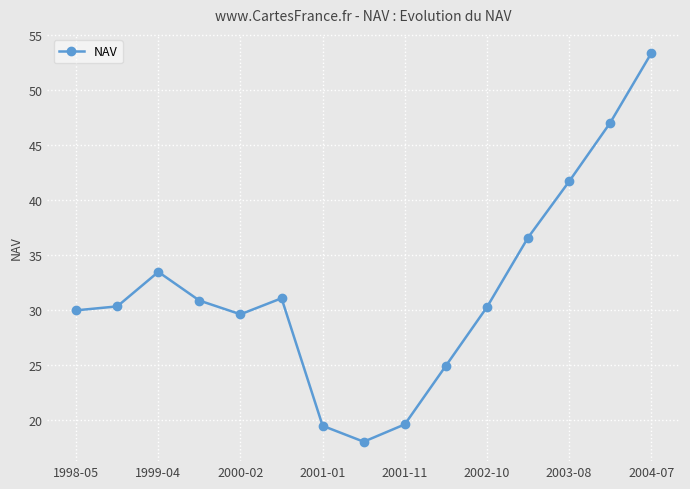

True or false: there are more than 1 points higher than both neighbors.

True